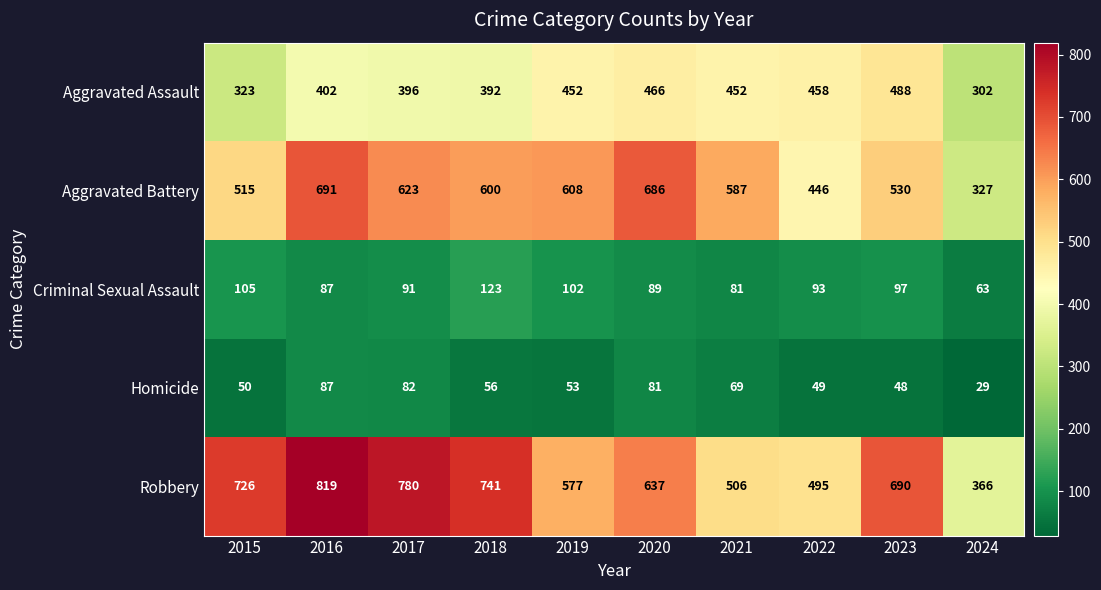

What is the difference between the maximum and second lowest values in the Aggravated Battery series?

245